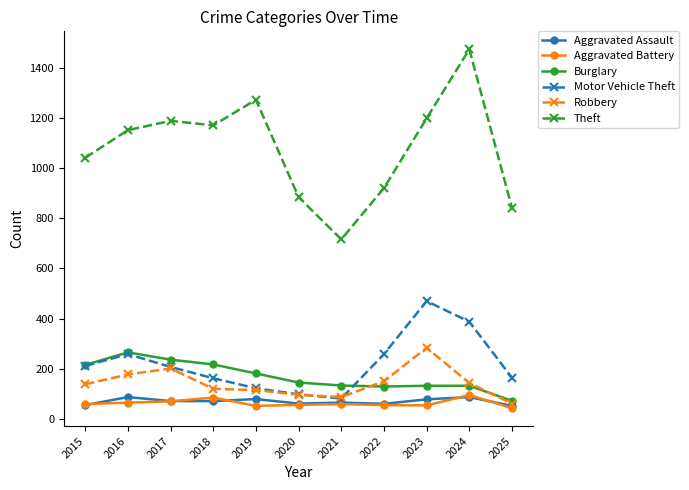

At which category does Theft reach its first local valley?

2018